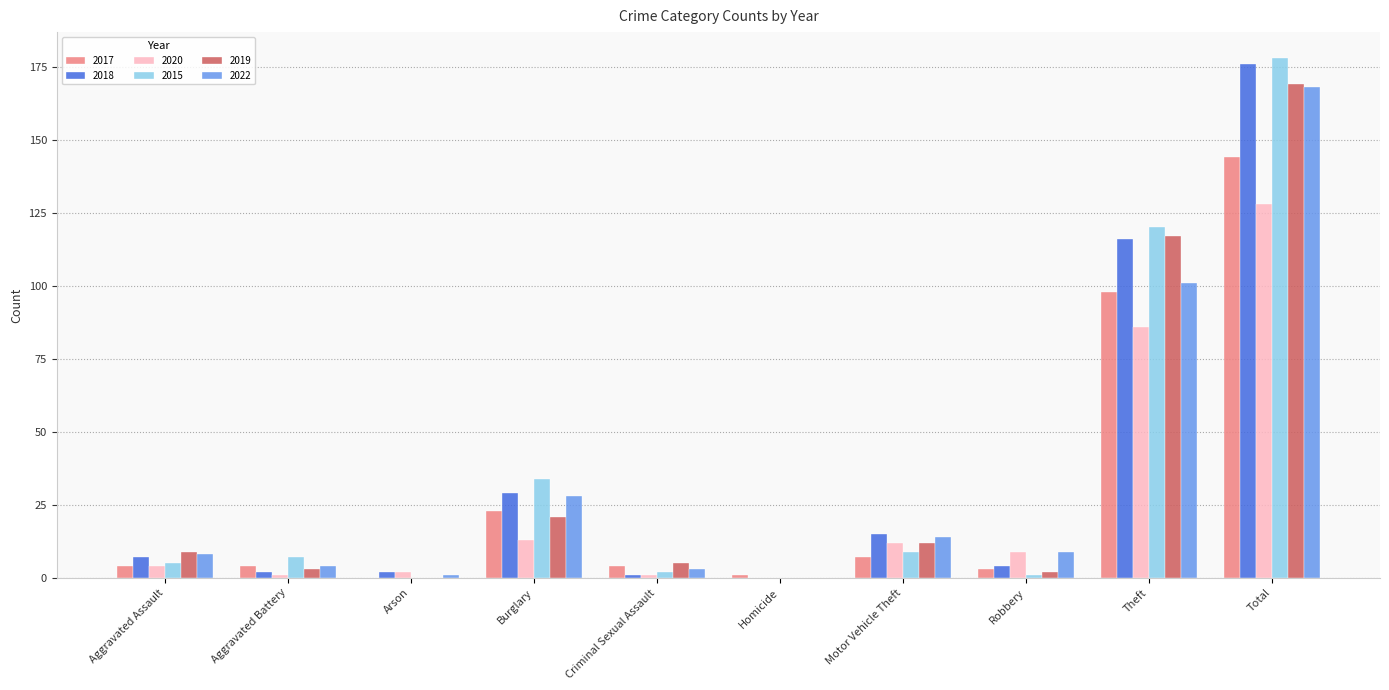

What is the difference between the 2017 values at Arson and Homicide?

1